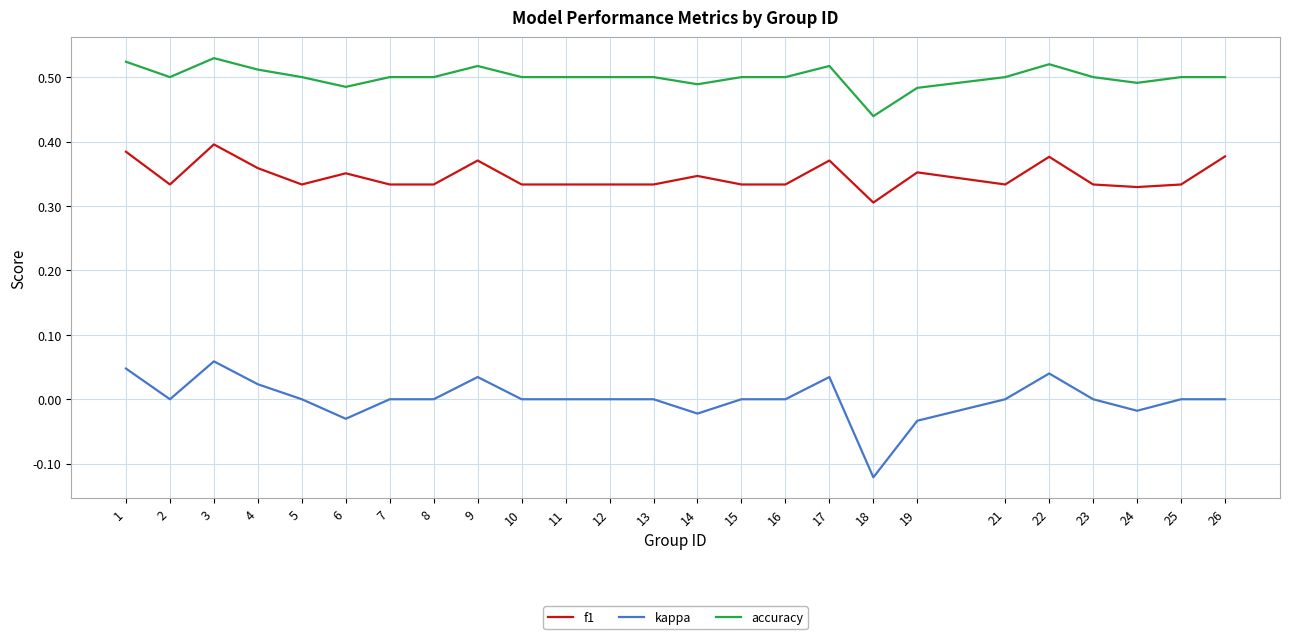

At 3, list the series in order from smallest to largest.

kappa, f1, accuracy